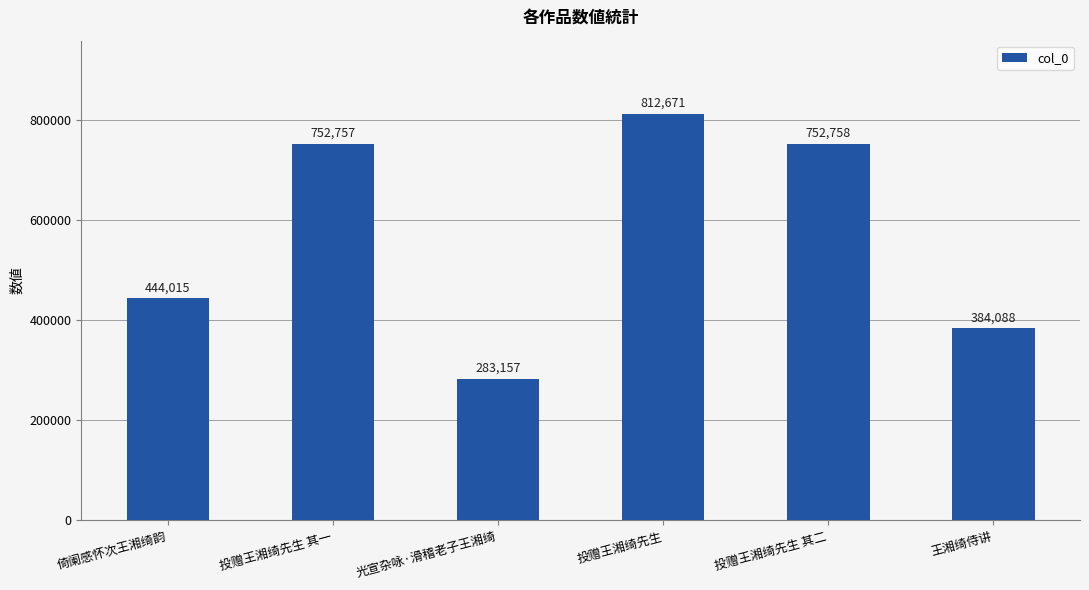

What is the change in value from 投赠王湘绮先生 to 投赠王湘绮先生 其二?

-59913